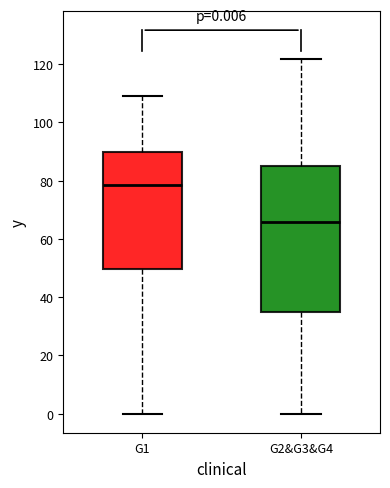

Comparing the boxes themselves (not the whiskers), which one is the tallest?

G2&G3&G4